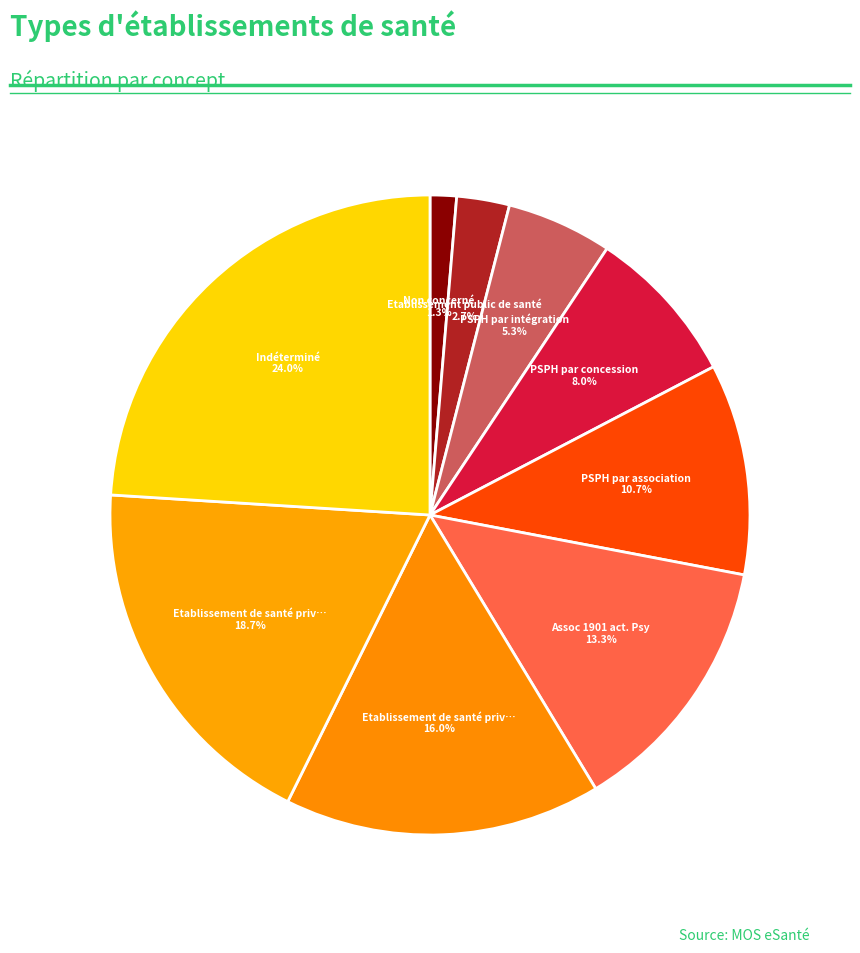

Count the number of slices in the pie.

9